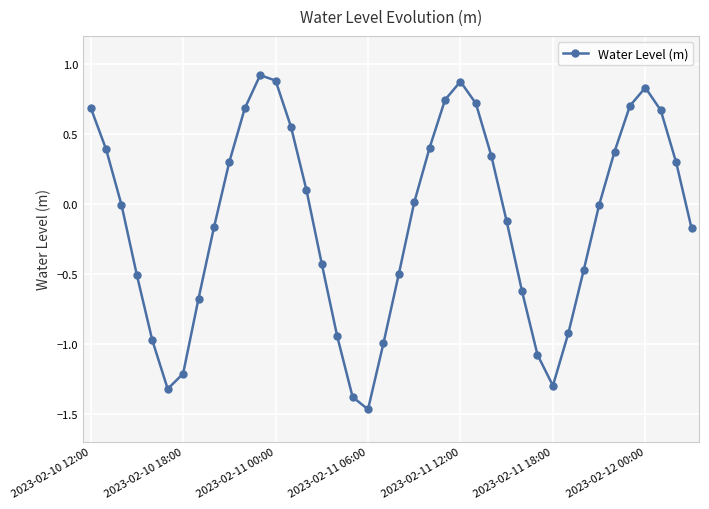

What is the difference between the second highest and minimum values?

2.3